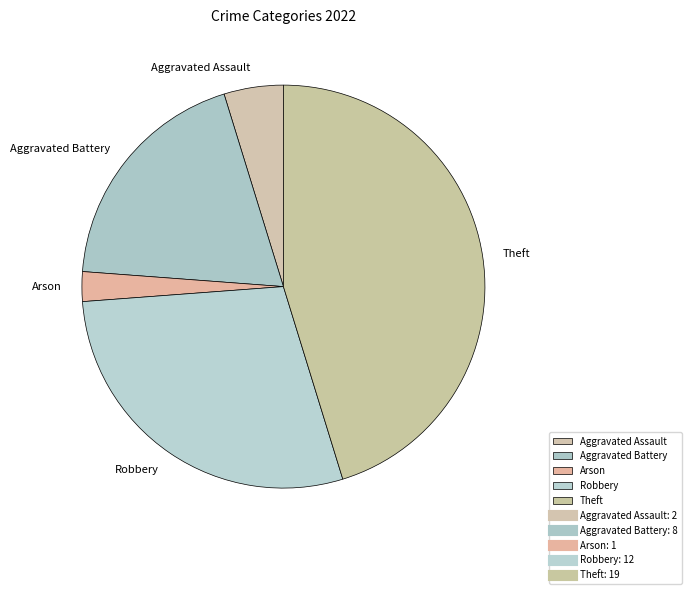

Which slice is the smallest?

Arson